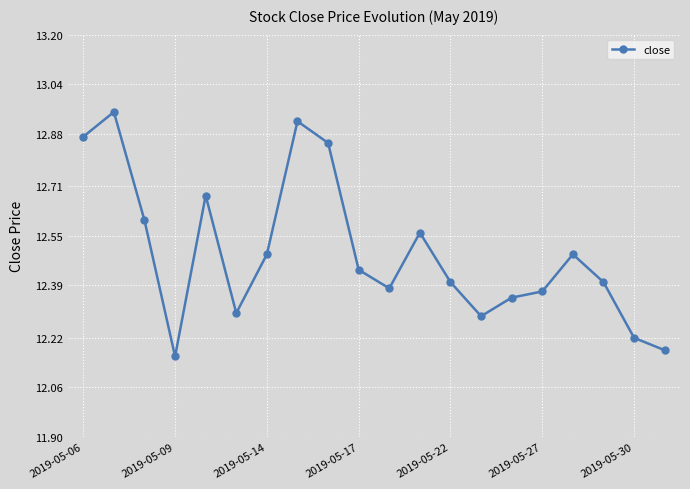

What is the average value?

12.5